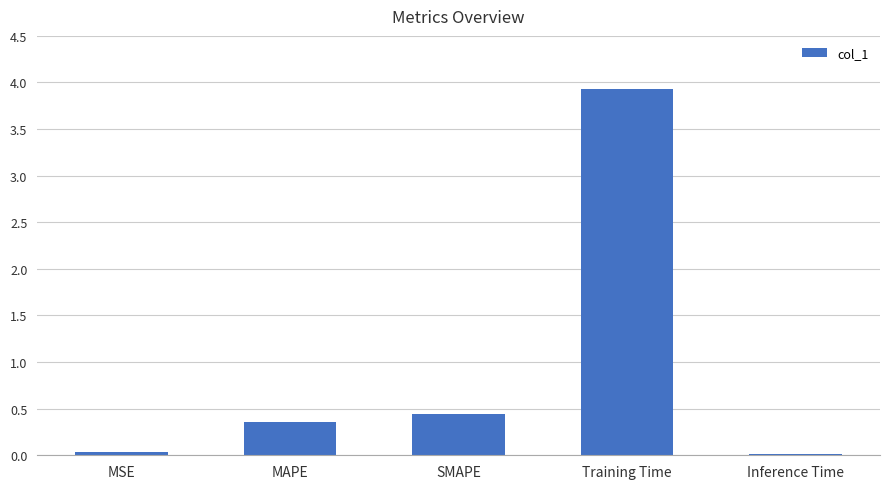

What is the greatest value displayed?

3.9